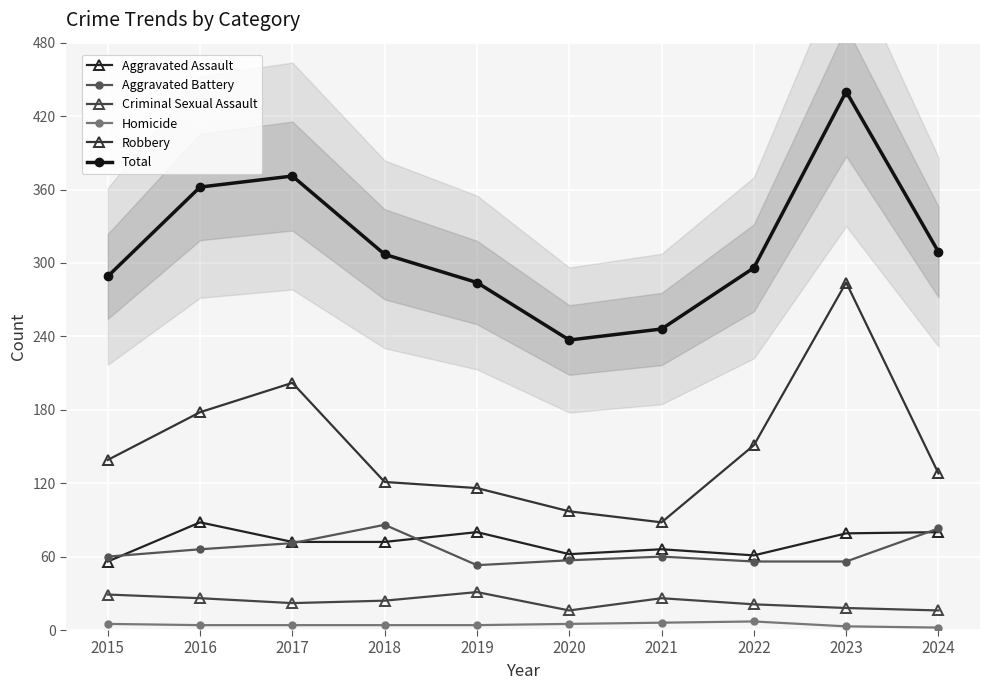

What is the difference between the second highest and minimum values in the Aggravated Assault series?

24